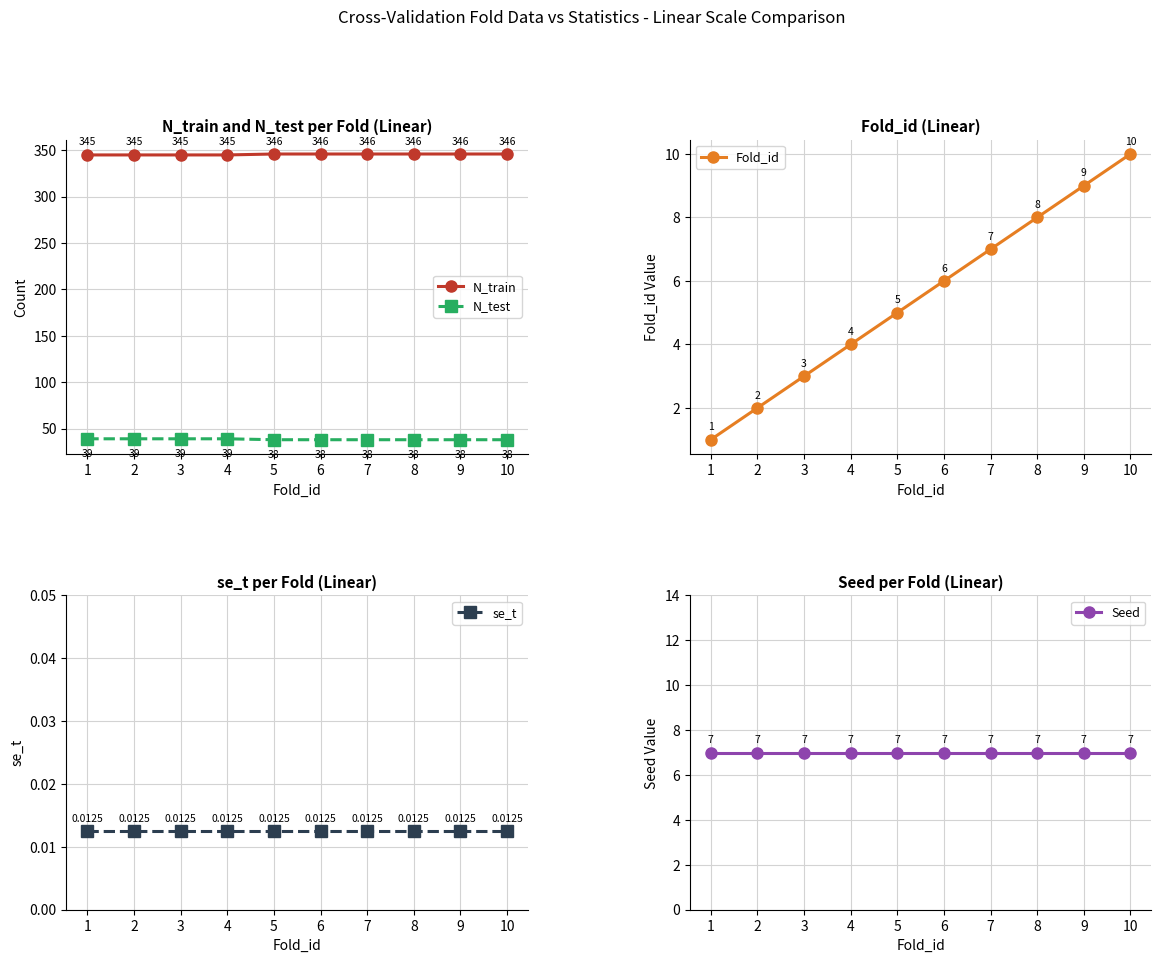

True or false: Seed and N_train intersect in this chart.

False